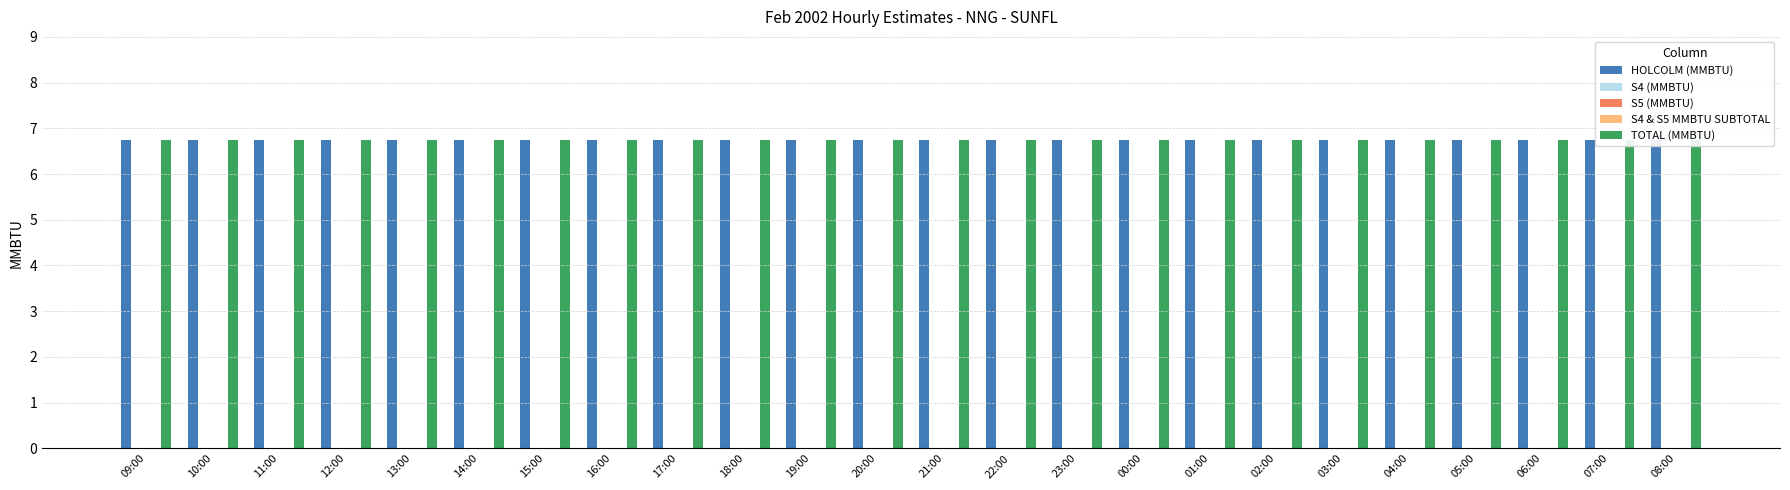

Which category has the lowest value in the S4 & S5 MMBTU SUBTOTAL series?

09:00